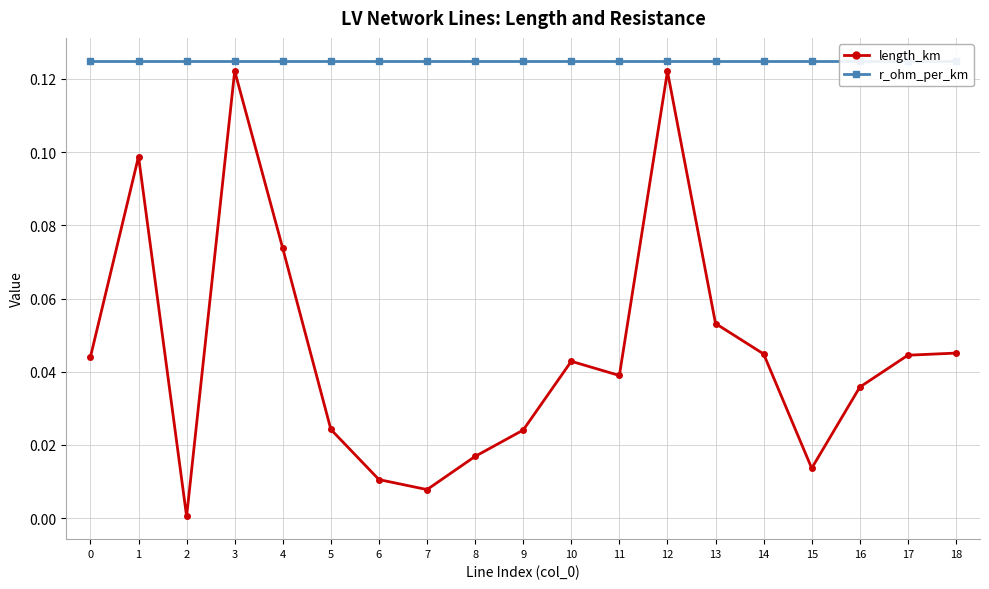

Does the chart display data point markers on the line(s)?

Yes